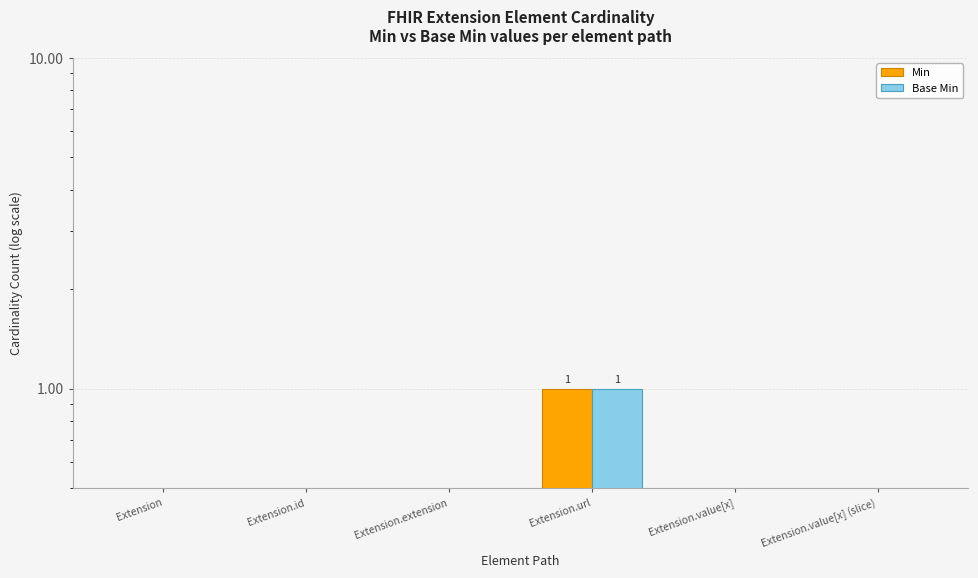

True or false: Base Min has a value of 0 at Extension.

False